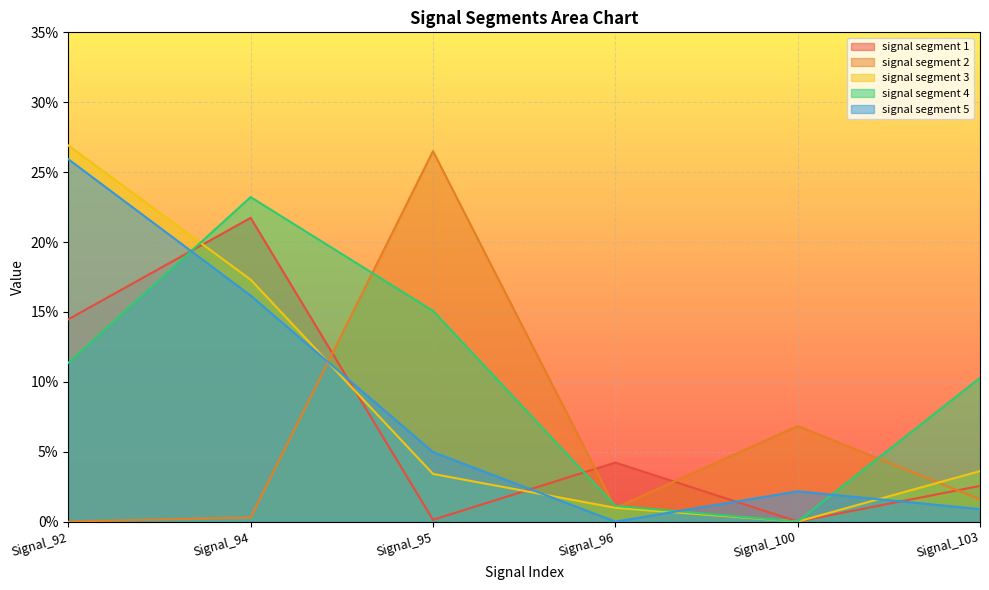

At which category does the chart reach its peak across all series?

Signal_92